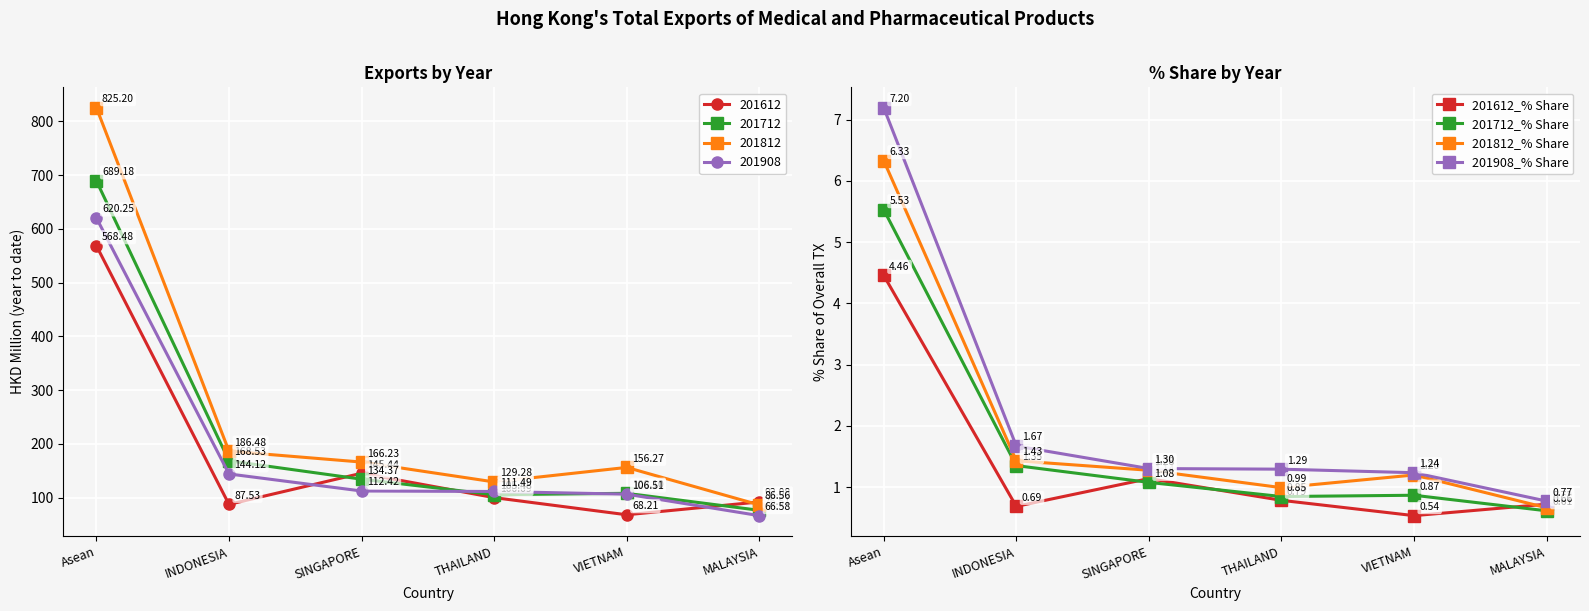

In 201612_% Share, how many points are higher than both neighbors (excluding endpoints)?

1